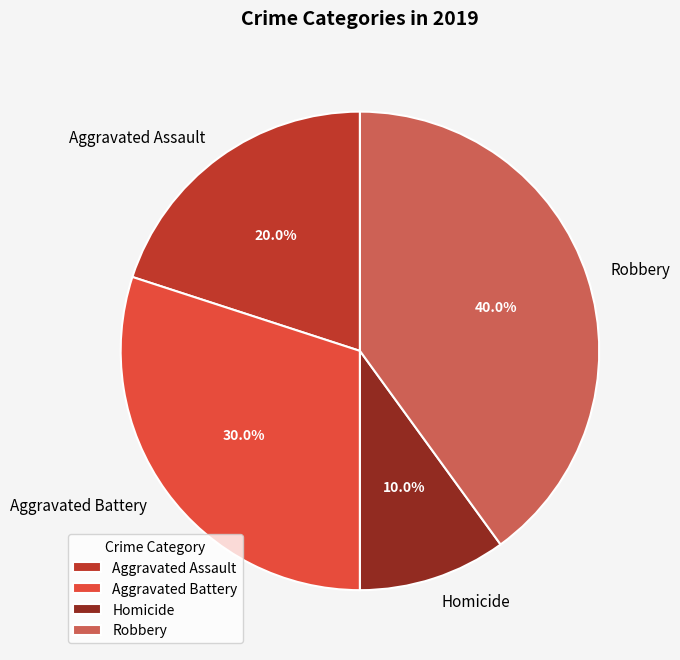

Which slice is the smallest?

Homicide